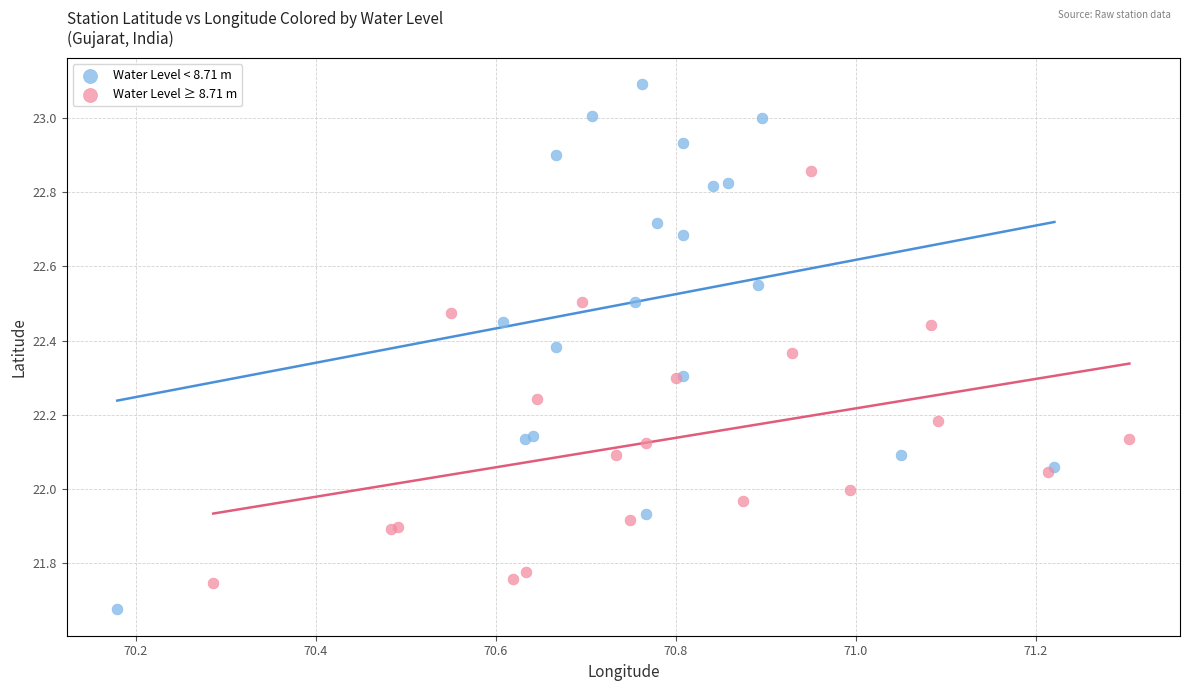

Which series contains the highest Y value?

Water Level < 8.71 m